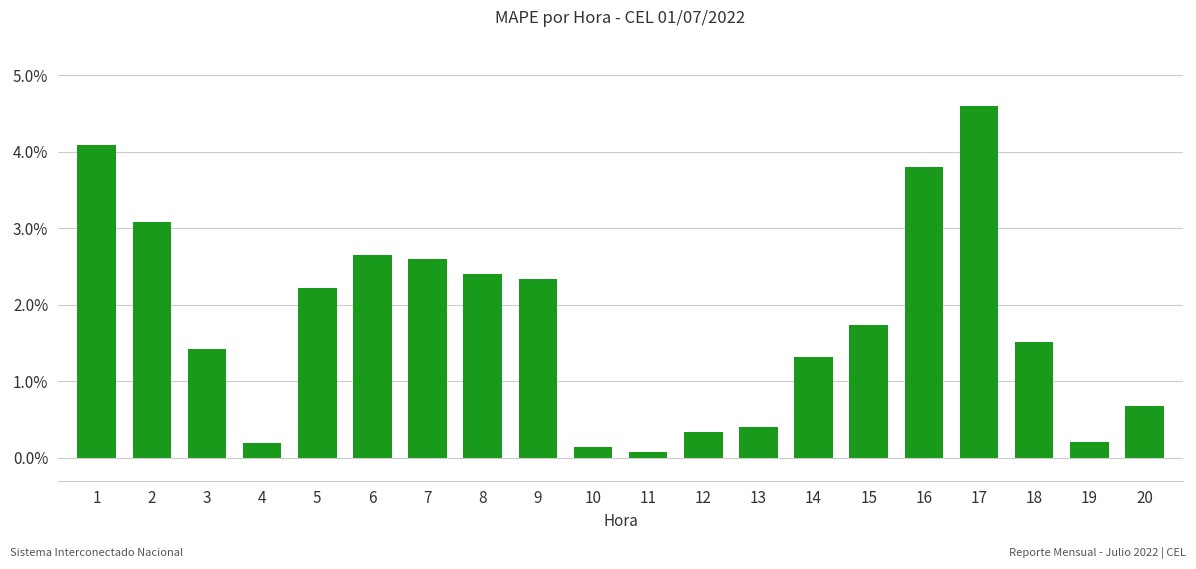

How many bars are there in total?

20